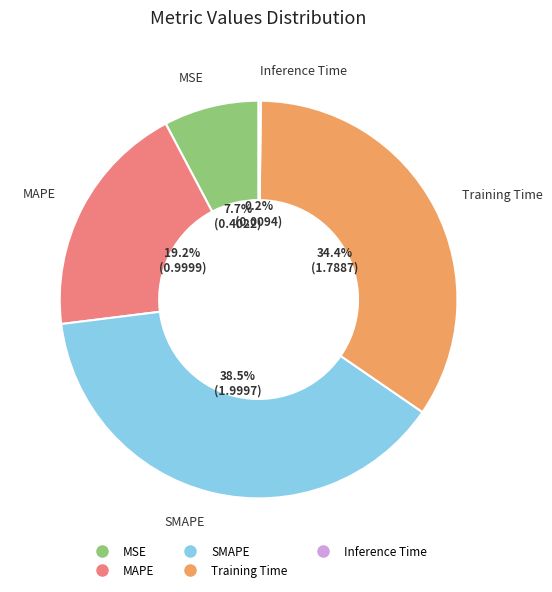

Is there a majority slice in this chart?

No